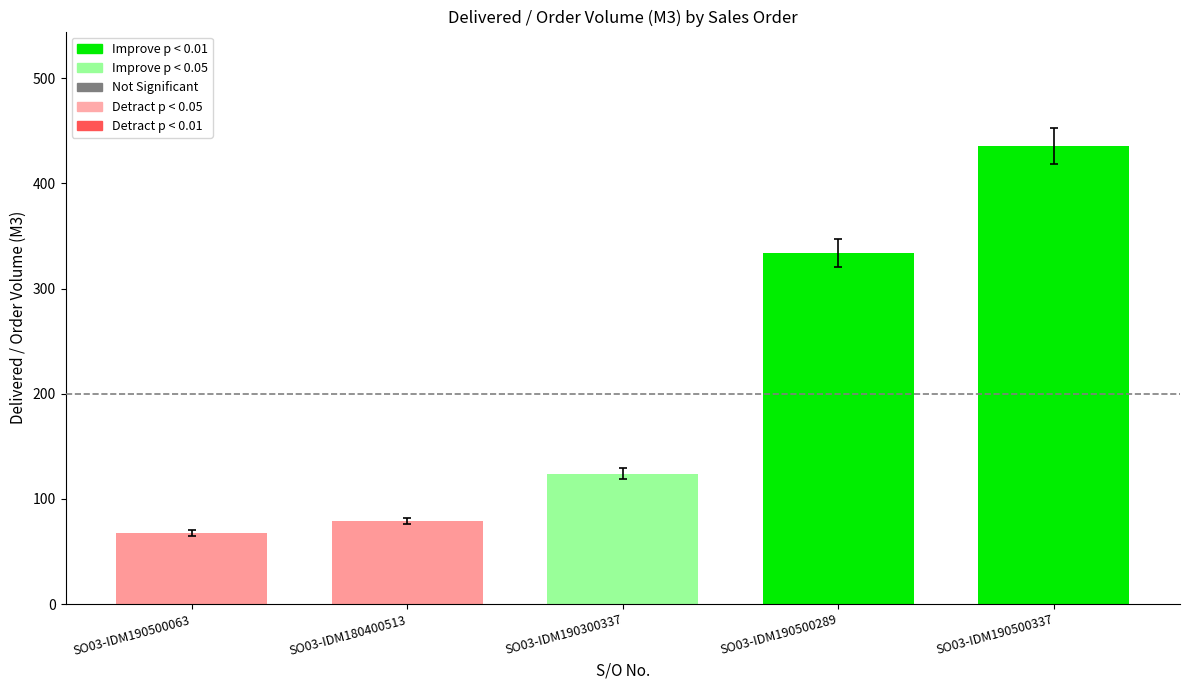

List the labels in order of value, largest first.

SO03-IDM190500337, SO03-IDM190500289, SO03-IDM190300337, SO03-IDM180400513, SO03-IDM190500063